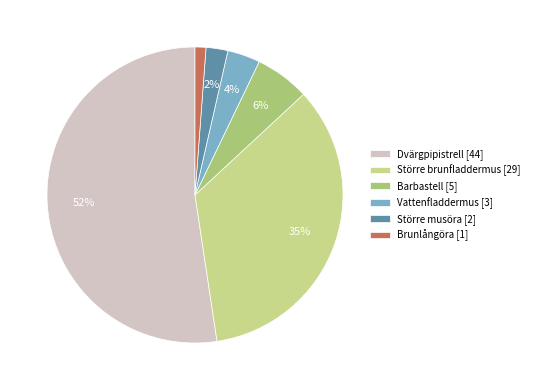

Rank the categories by value from highest to lowest.

Dvärgpipistrell [44], Större brunfladdermus [29], Barbastell [5], Vattenfladdermus [3], Större musöra [2], Brunlångöra [1]